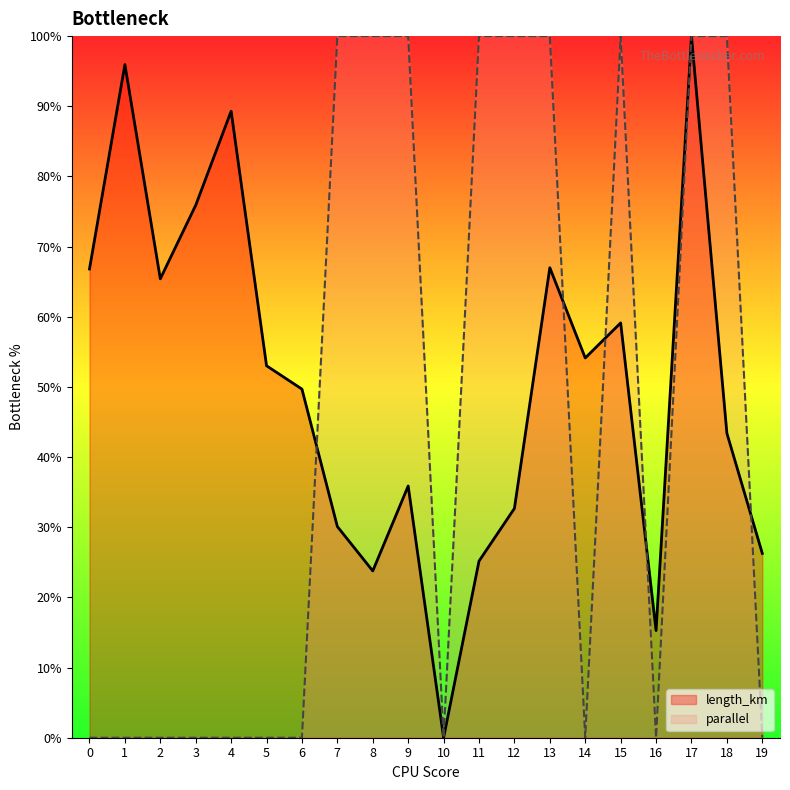

What are all the series names shown in the legend?

length_km, parallel